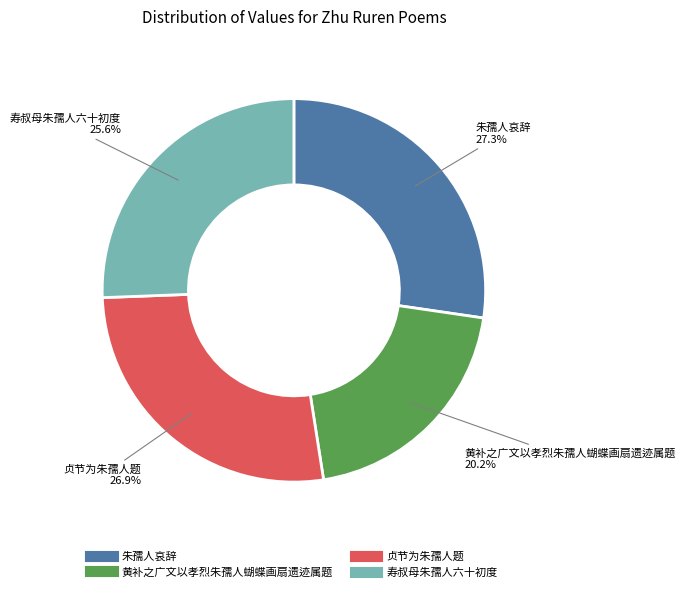

What is the total percentage of 寿叔母朱孺人六十初度 and 贞节为朱孺人题?

52.5%